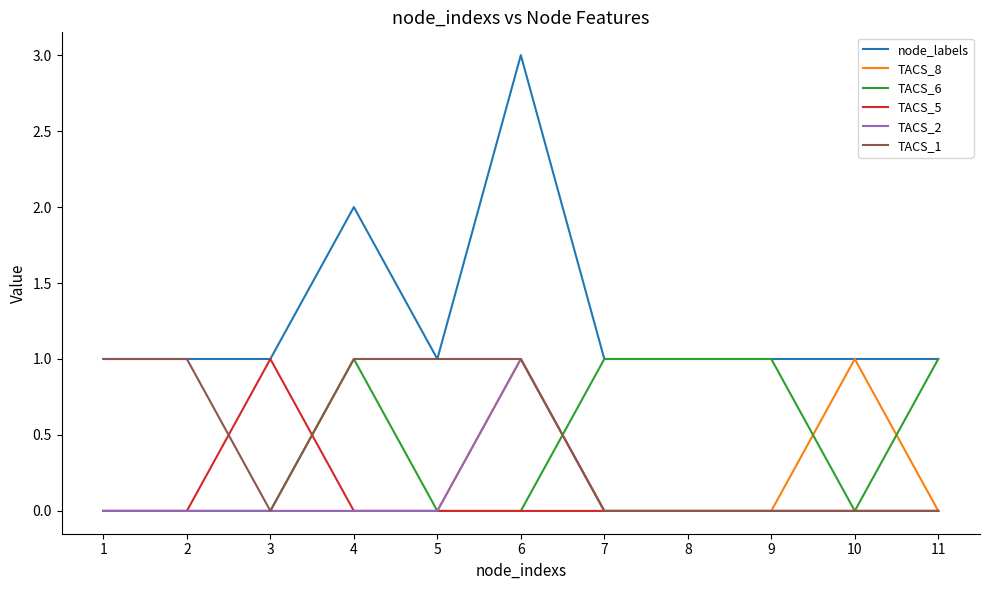

At which category is the sum across all series the highest?

6